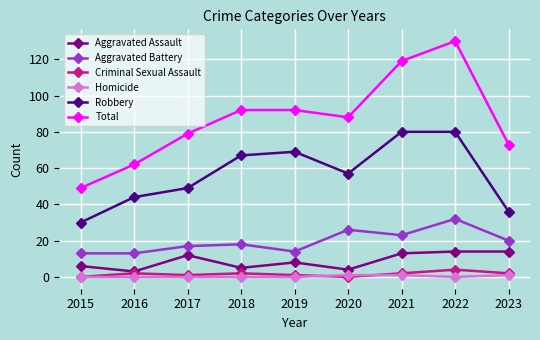

Rank the series at 2022 from lowest to highest value.

Homicide, Criminal Sexual Assault, Aggravated Assault, Aggravated Battery, Robbery, Total